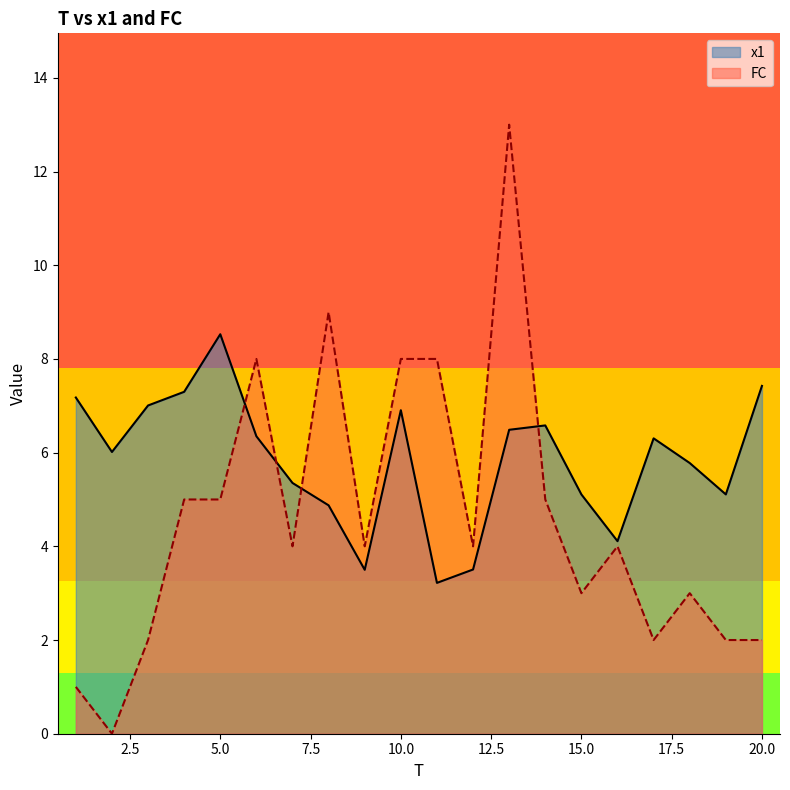

What is the average value of the FC series?

4.6